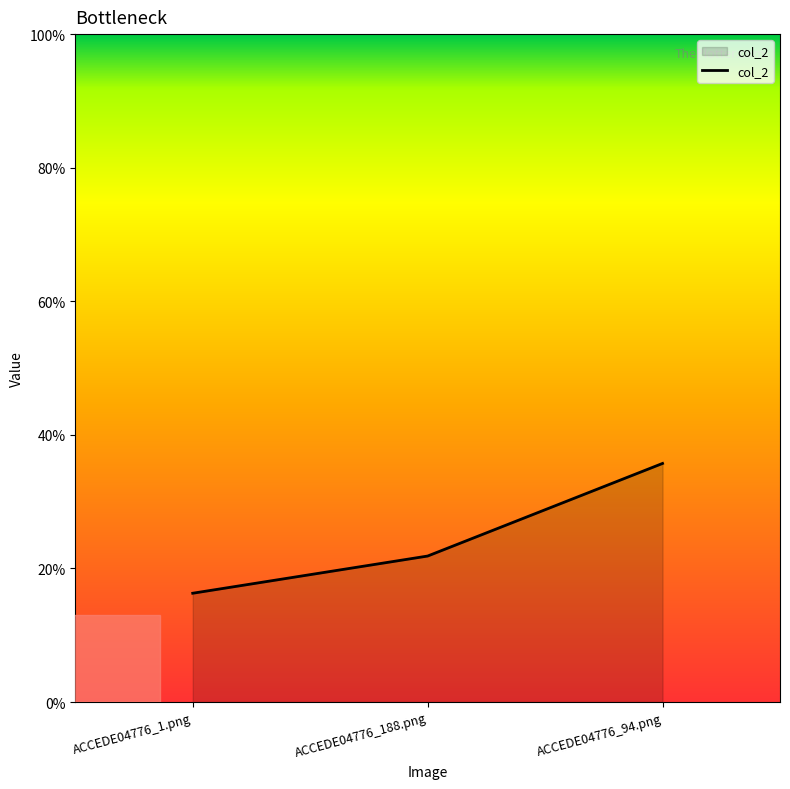

Does the chart display data point markers on the line(s)?

No